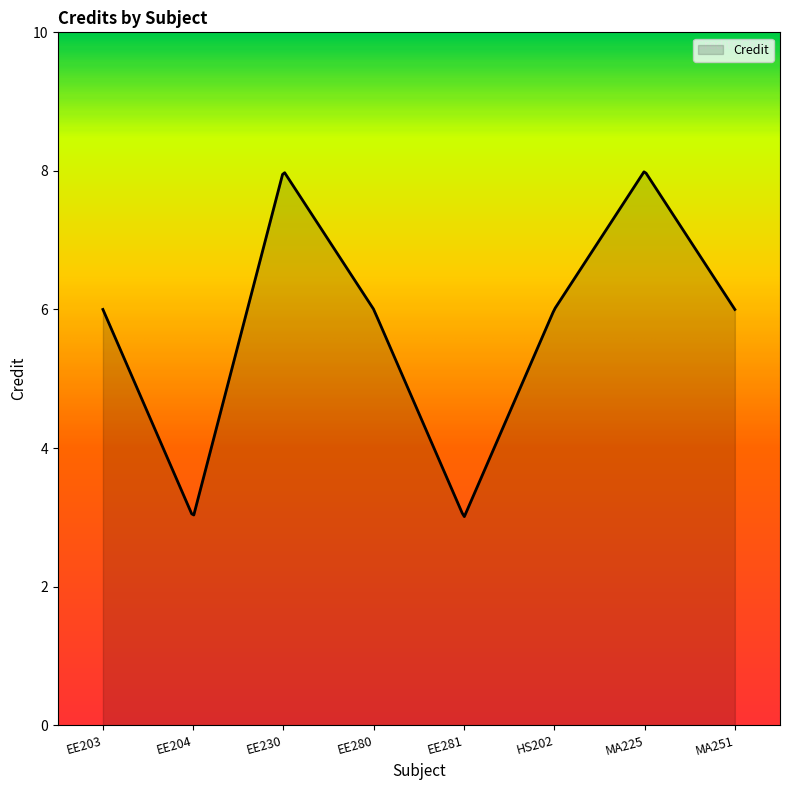

What is the minimum value shown in the chart?

3.0